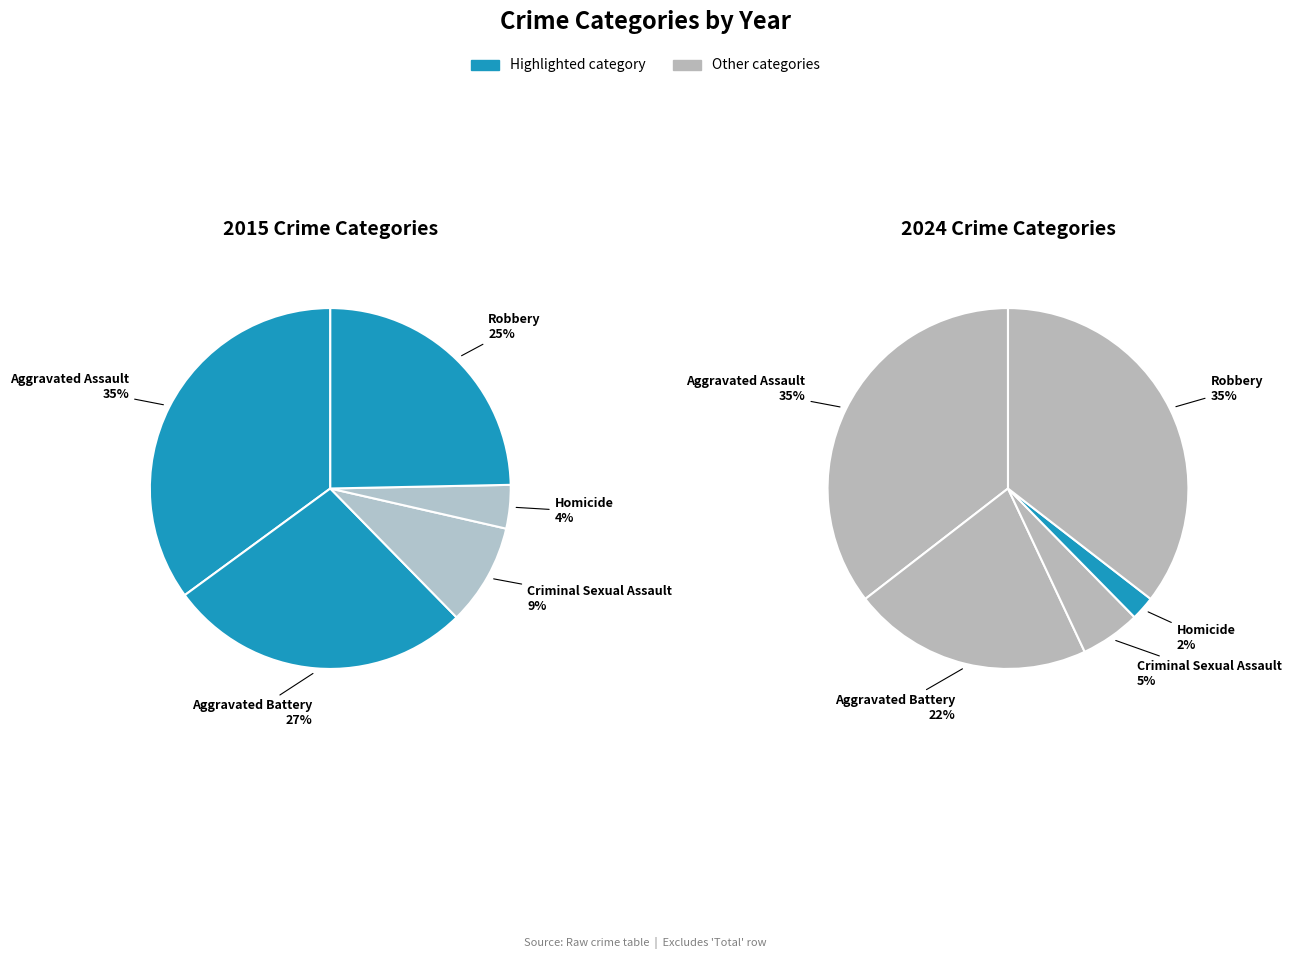

How much of the chart is everything except Homicide?

96.1%